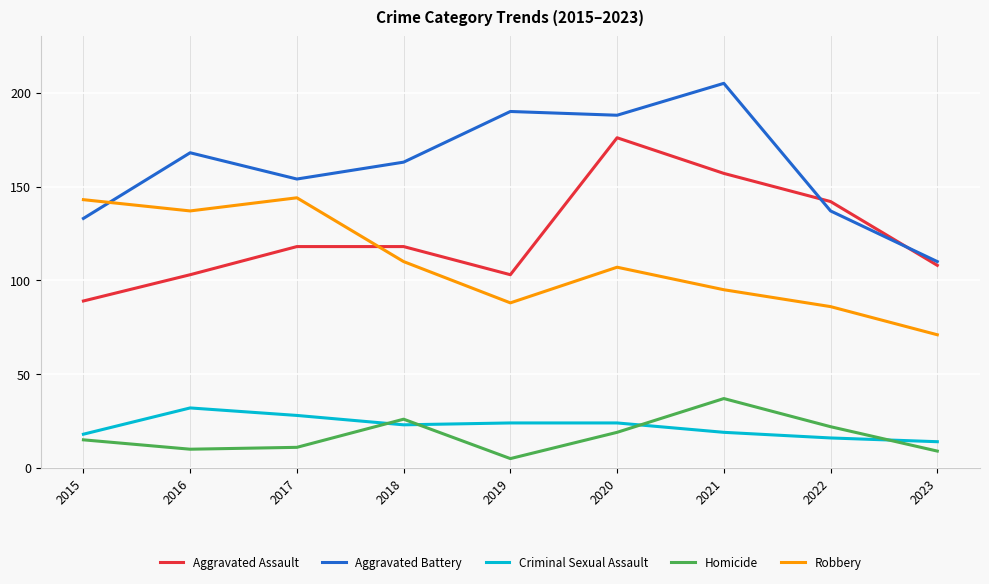

What is the smallest value displayed?

5